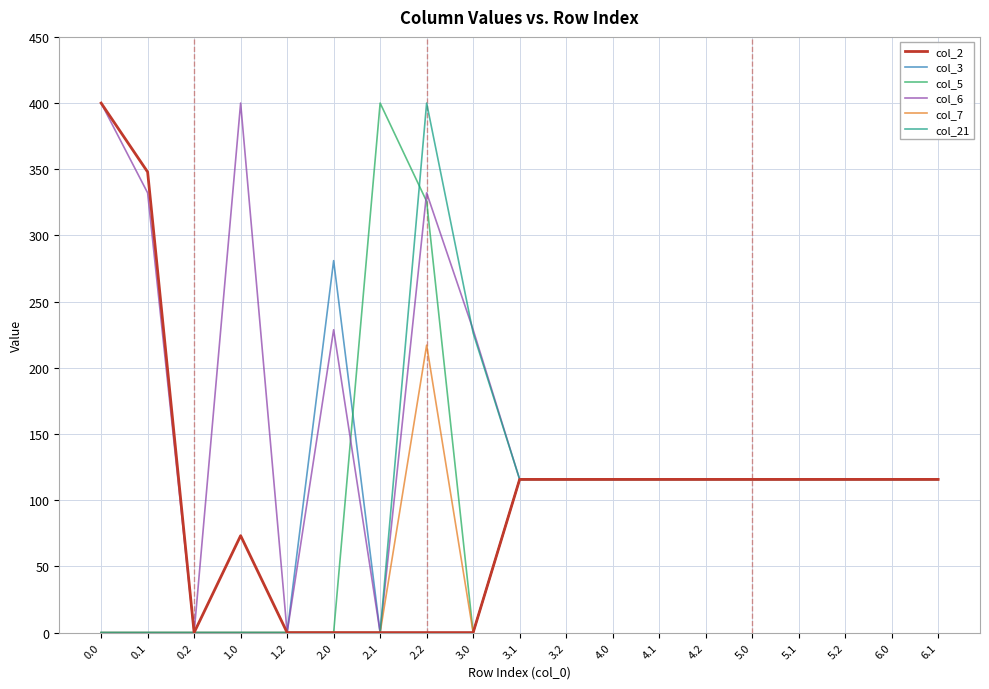

Is the value of col_21 at 2.1 greater than the value of col_7 at 2.2?

No